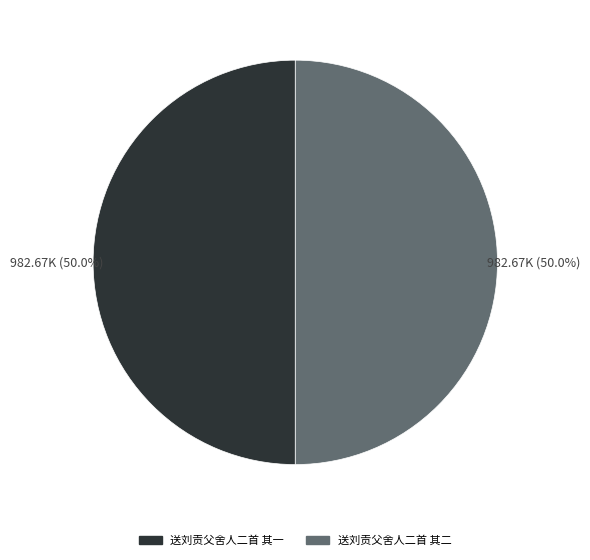

Is it true that 送刘贡父舍人二首 其一 is 50% of the pie?

True